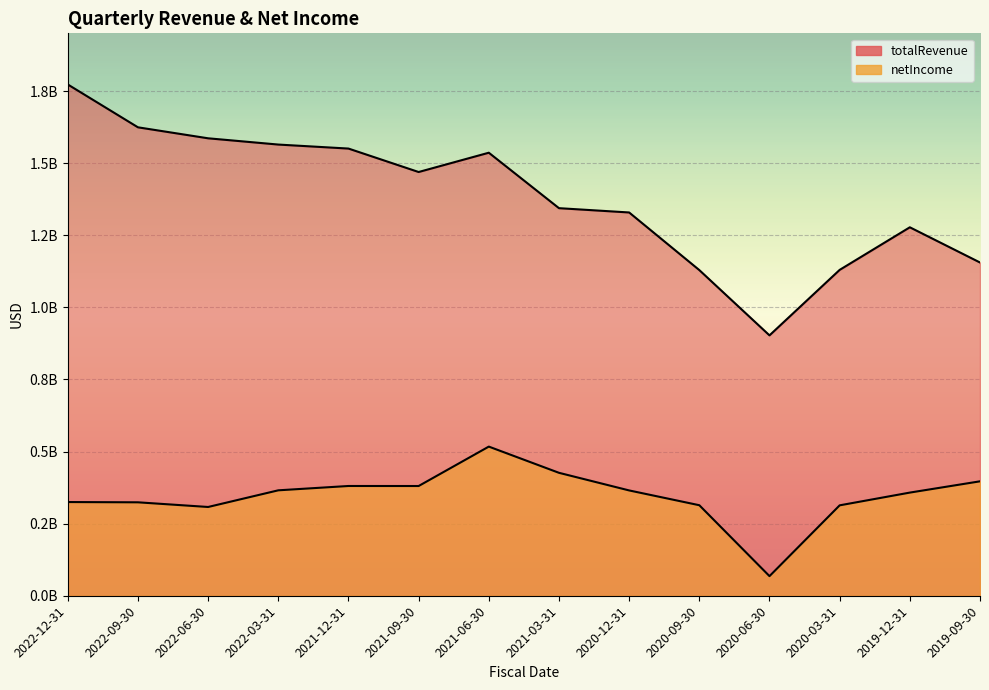

Which series has the largest range (max minus min)?

totalRevenue